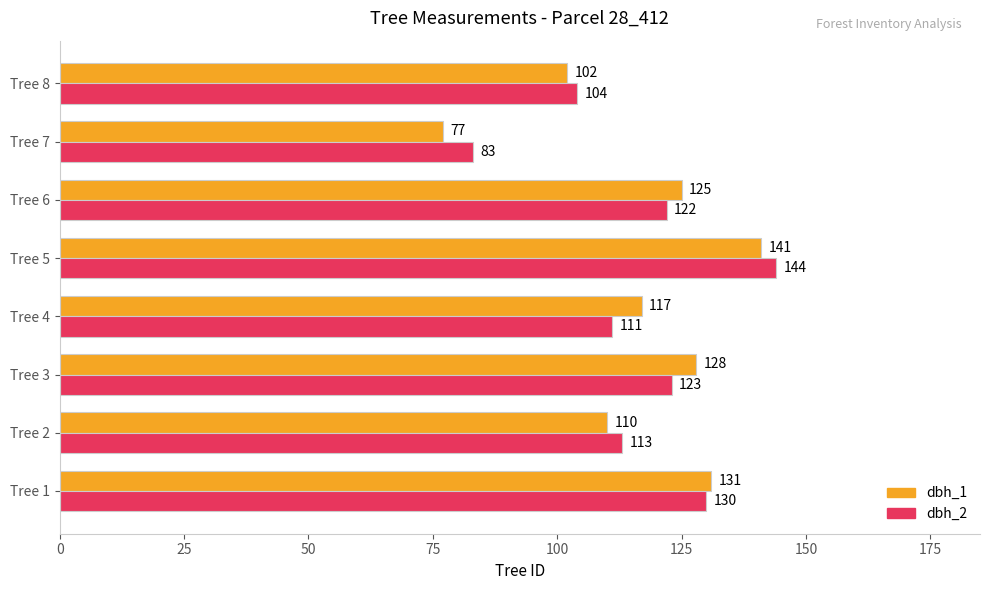

What is the difference between the dbh_1 values at Tree 8 and Tree 2?

8